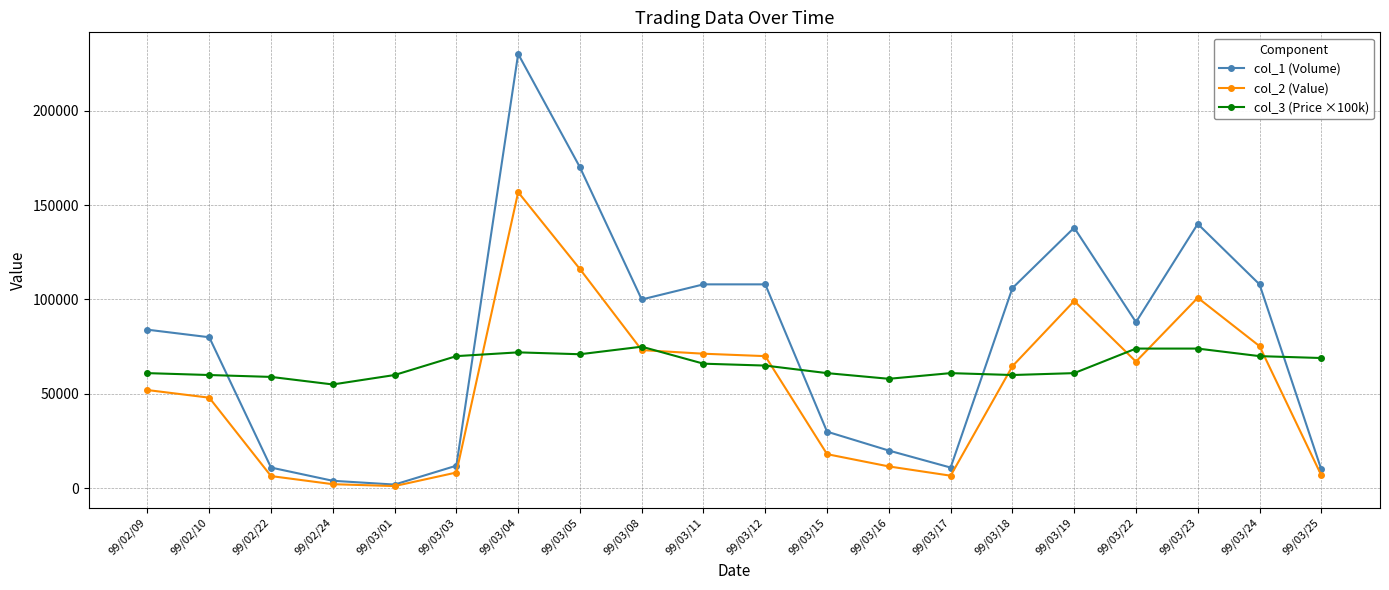

List the series in order of their overall mean, highest first.

col_1 (Volume), col_3 (Price ×100k), col_2 (Value)